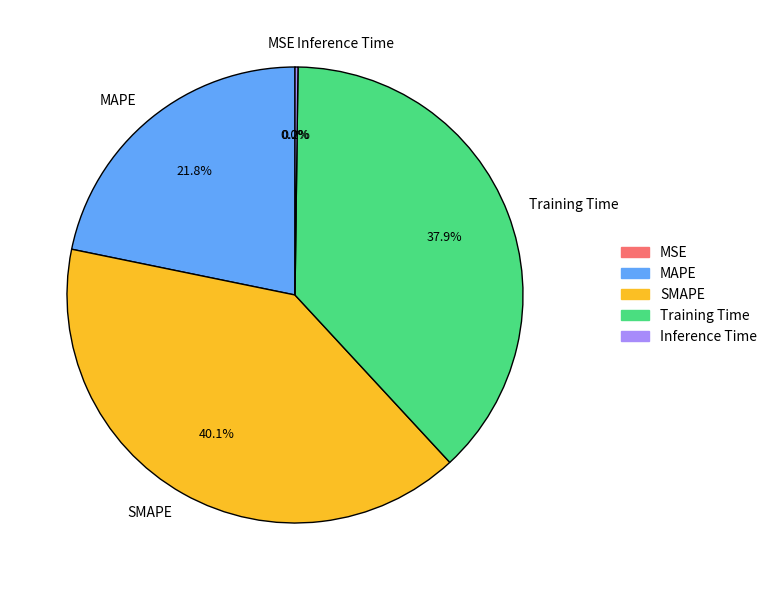

Does any single category account for the majority?

No